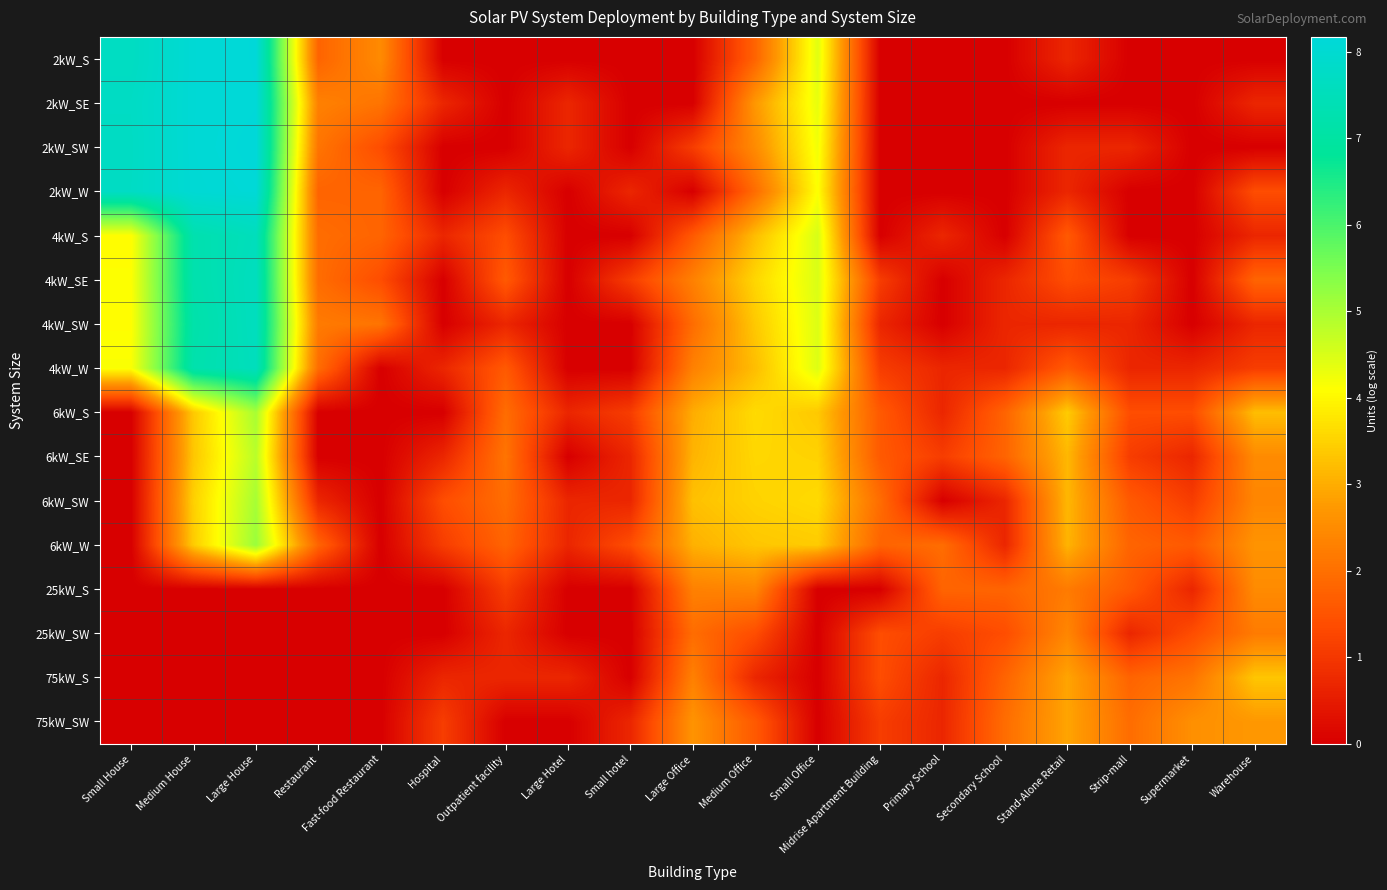

Which label corresponds to the largest value in the chart?

Large House